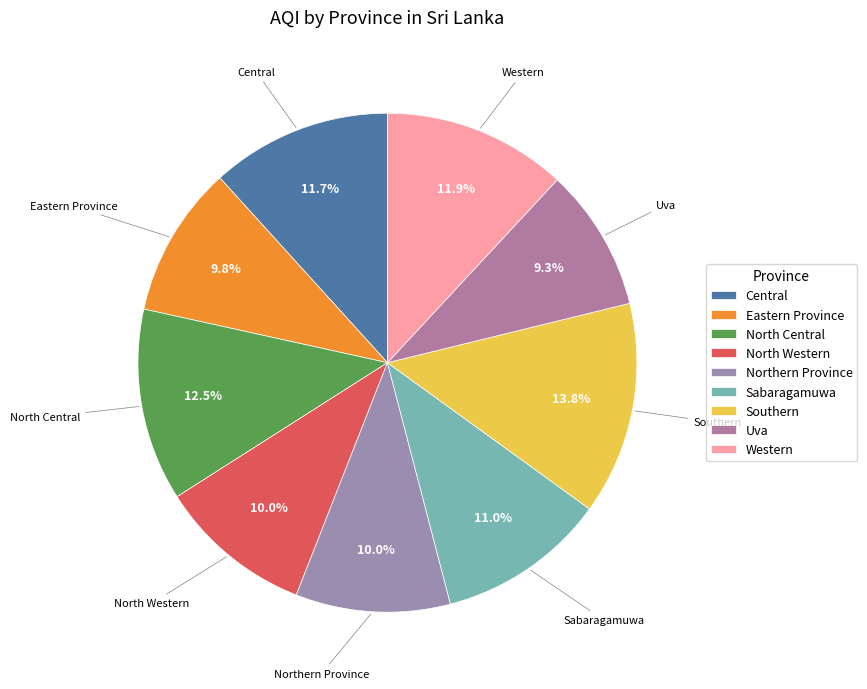

Between Southern and Sabaragamuwa, which is larger?

Southern